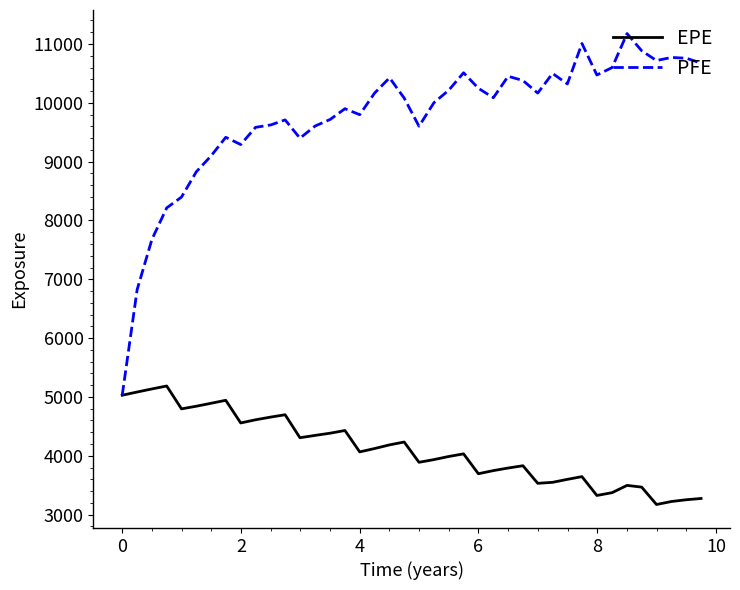

Which series has the largest total across all categories?

PFE